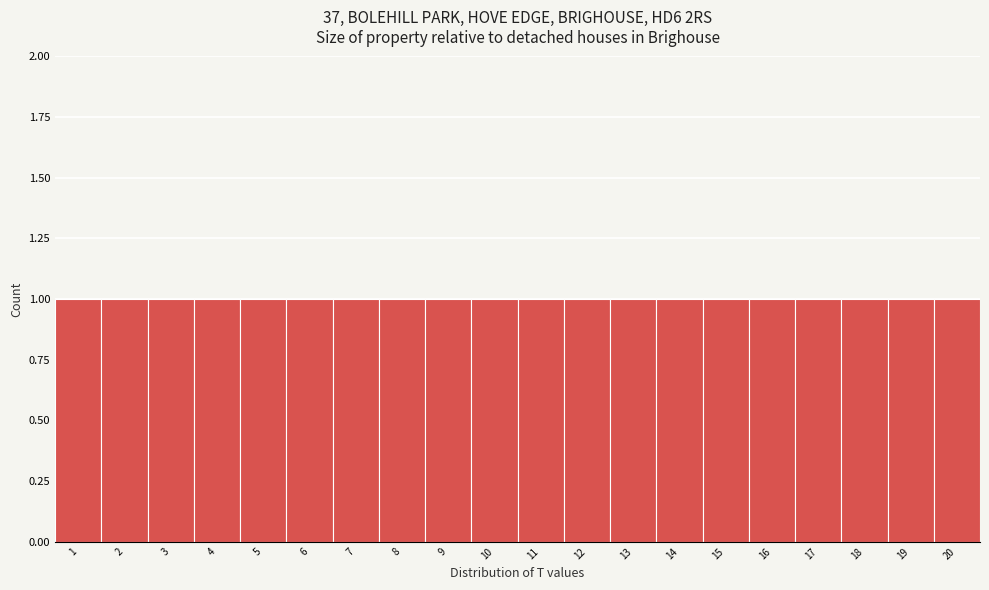

What is the height of the bar covering 3.5 to 4.5 on the x-axis? The values are not printed on the chart, so give them approximately, as read against the axis.

1